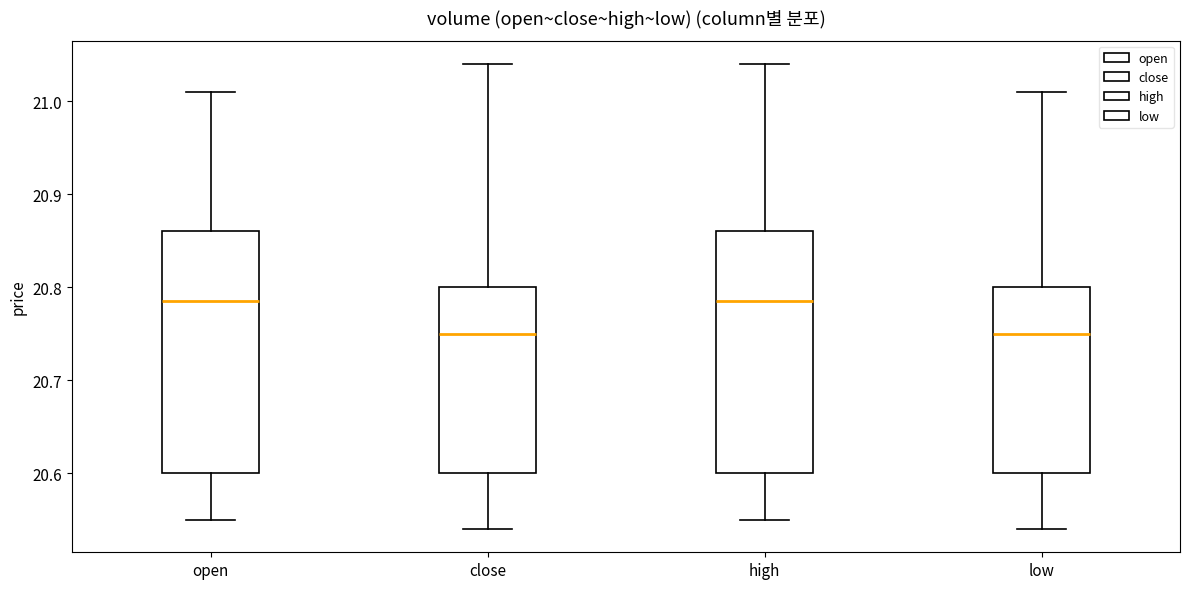

Reading left to right, read every box against the y-axis: the position of its median line, the range the box covers, and the ends of its whiskers. The values are not printed on the chart, so give them approximately, as read against the axis.

open: median 20.79, box 20.60 to 20.86, whiskers 20.55 to 21.01
close: median 20.75, box 20.60 to 20.80, whiskers 20.54 to 21.04
high: median 20.79, box 20.60 to 20.86, whiskers 20.55 to 21.04
low: median 20.75, box 20.60 to 20.80, whiskers 20.54 to 21.01